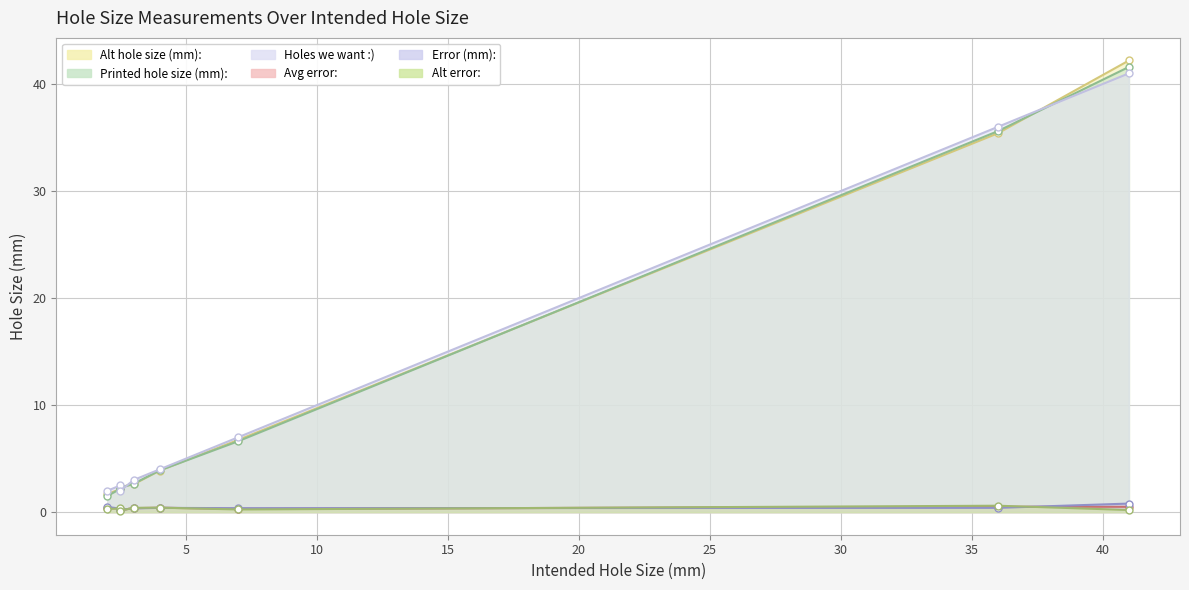

Rank the series by their maximum value, from lowest to highest.

Avg error:, Alt error:, Error (mm):, Holes we want :), Printed hole size (mm):, Alt hole size (mm):